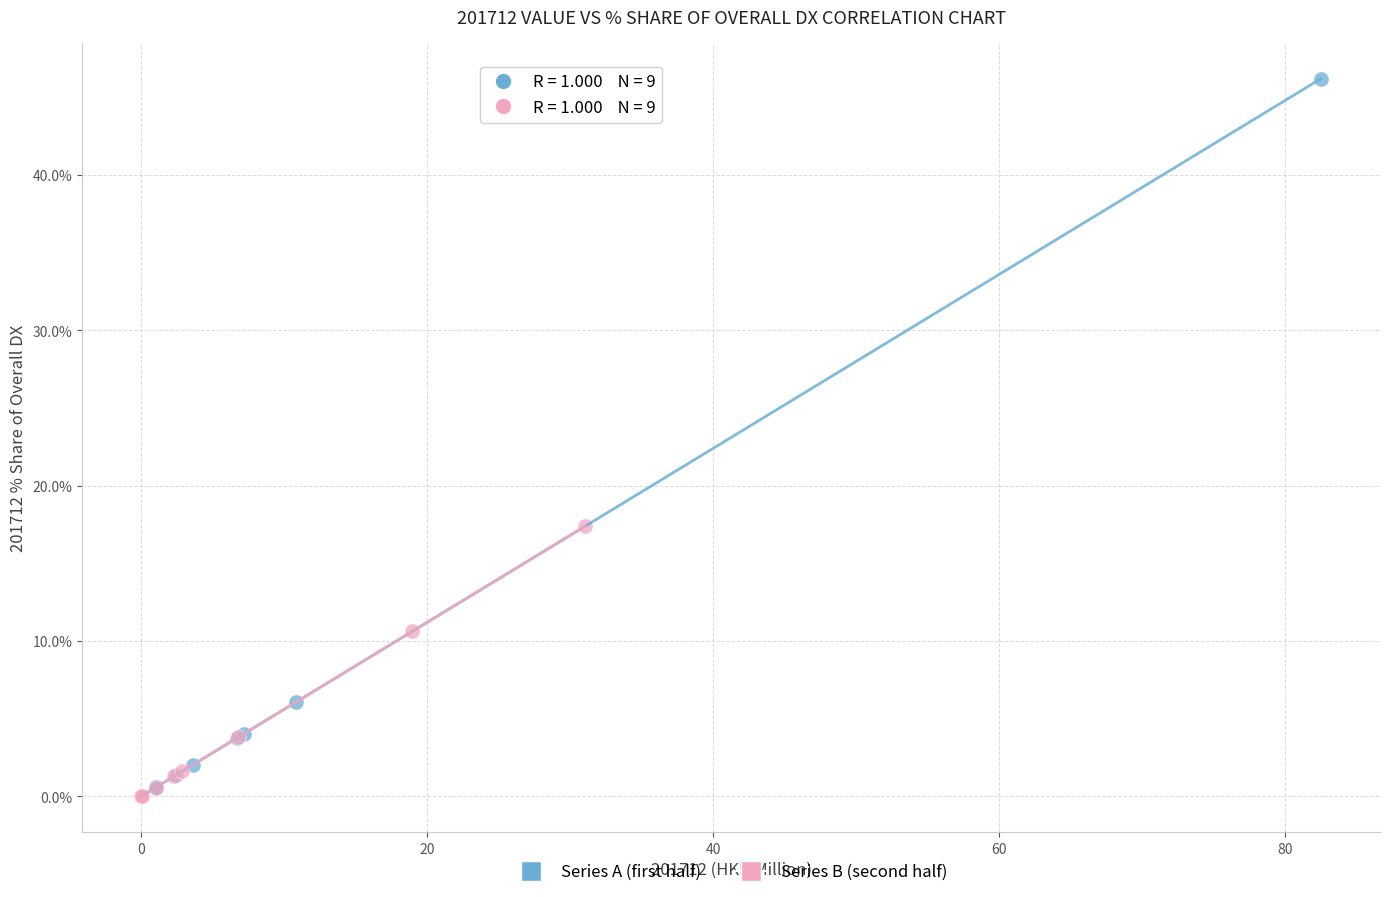

Which series reaches the maximum Y coordinate?

Series A (first half)